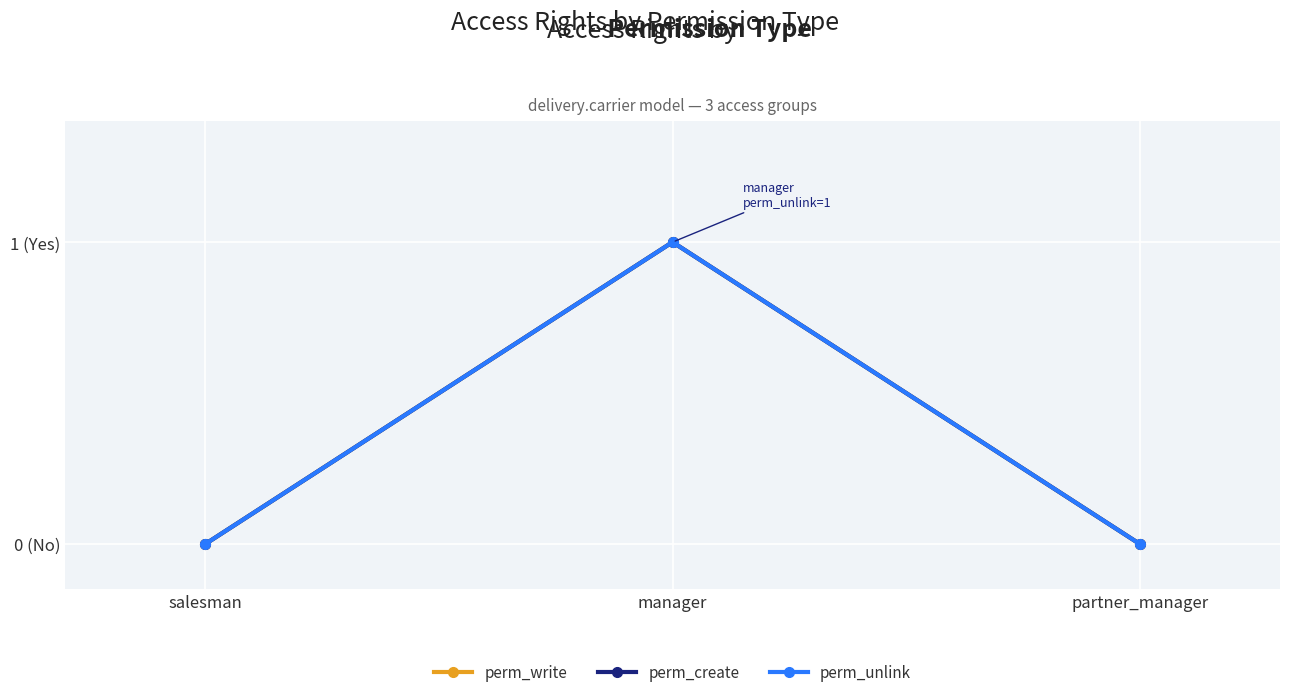

How many values in the perm_unlink series exceed 0?

1